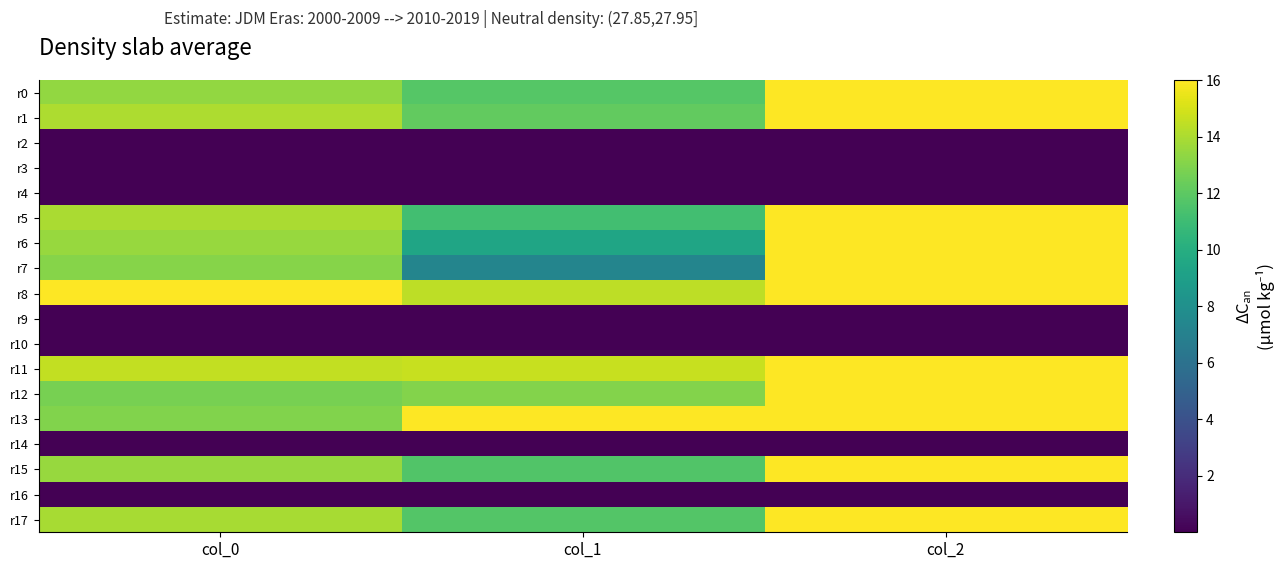

Which series has the widest spread of values?

r7